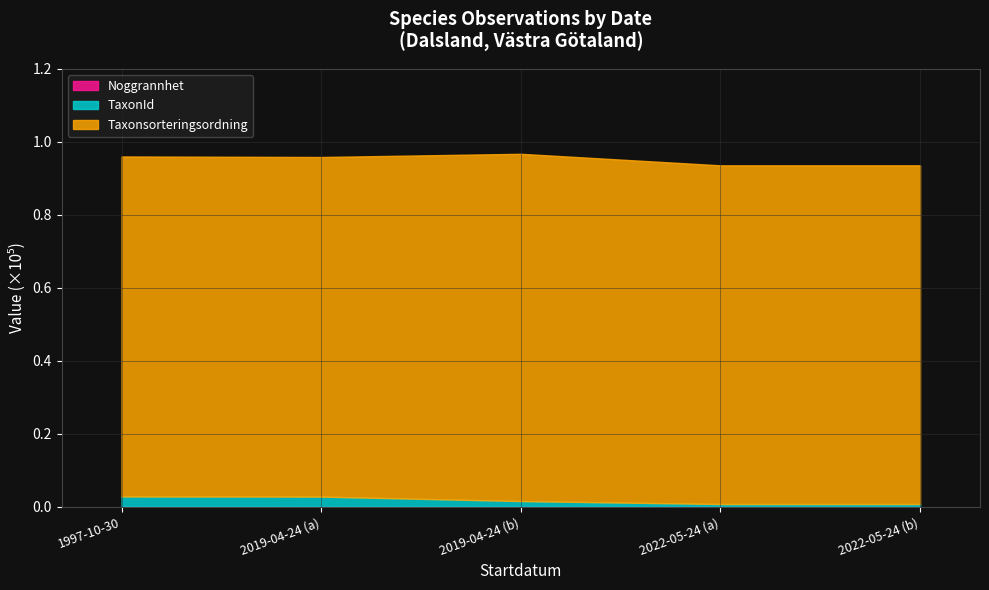

Reading left to right, list all the values displayed in this chart.

Noggrannhet: 50	10	10	5	5
TaxonId: 2819	2813	1590	782	782
Taxonsorteringsordning: 93158	93056	95157	92805	92805